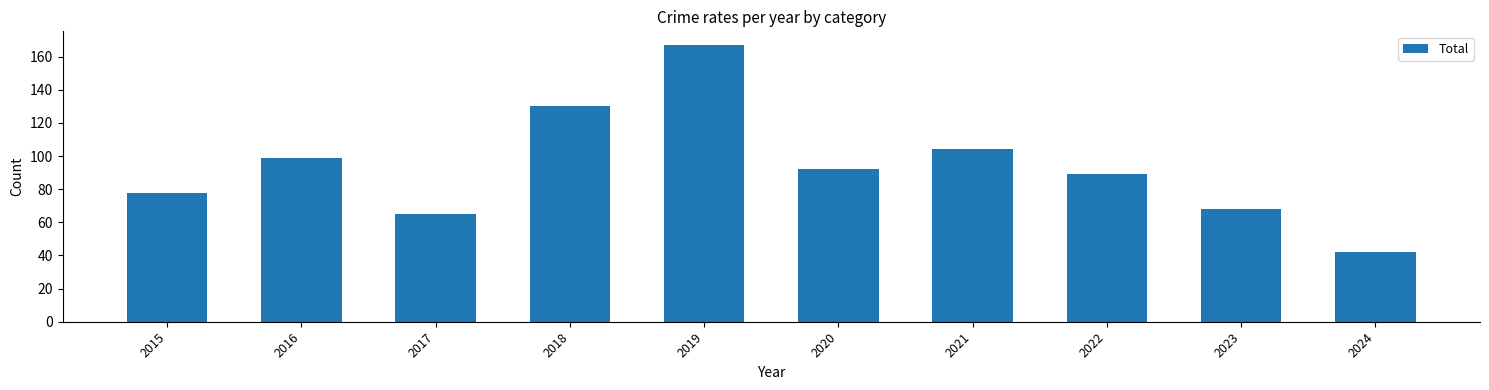

Which has a higher value, 2021 or 2016?

2021